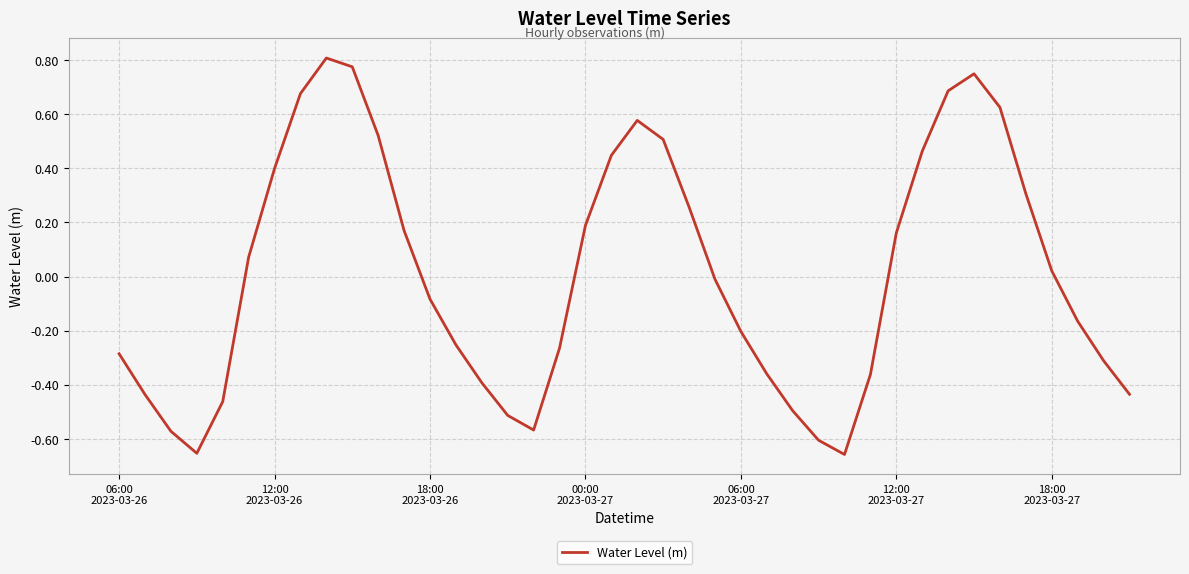

What is the difference between the maximum and minimum values?

1.5